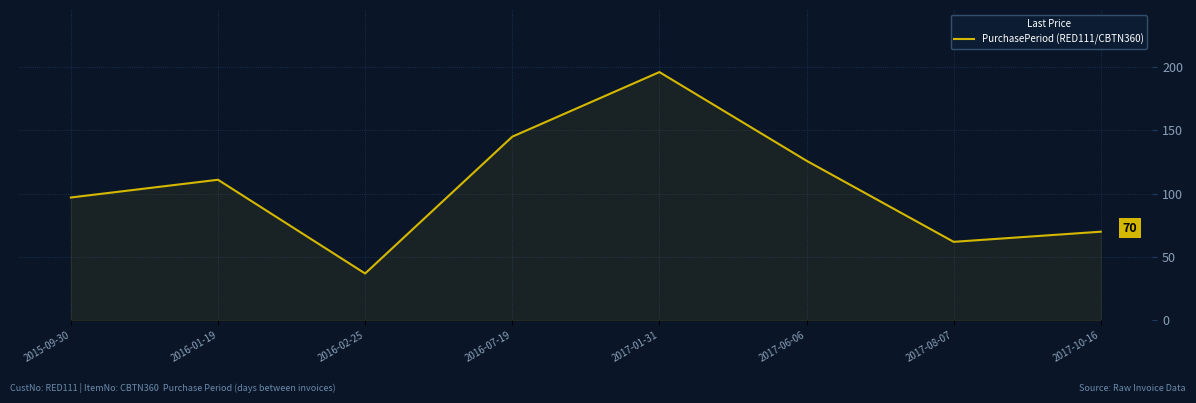

Between 2017-08-07 and 2016-01-19, which is larger?

2016-01-19